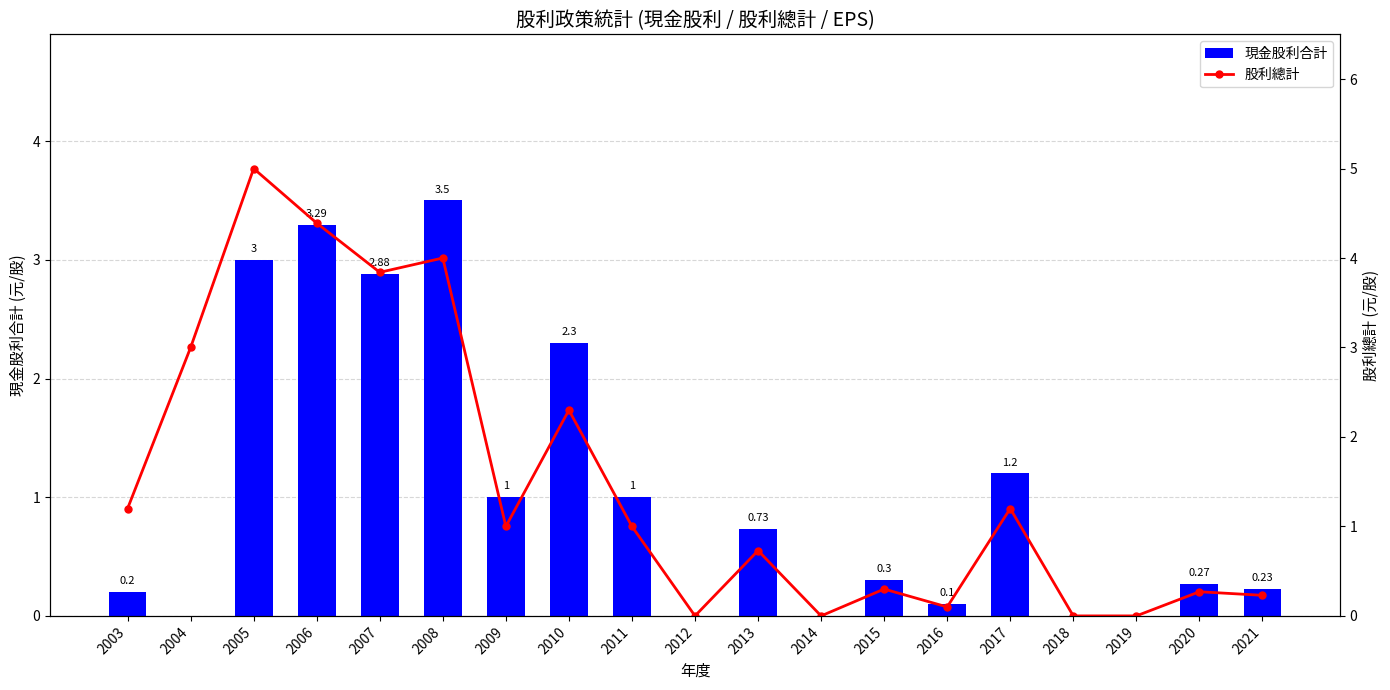

Which series has the largest total across all categories?

股利總計